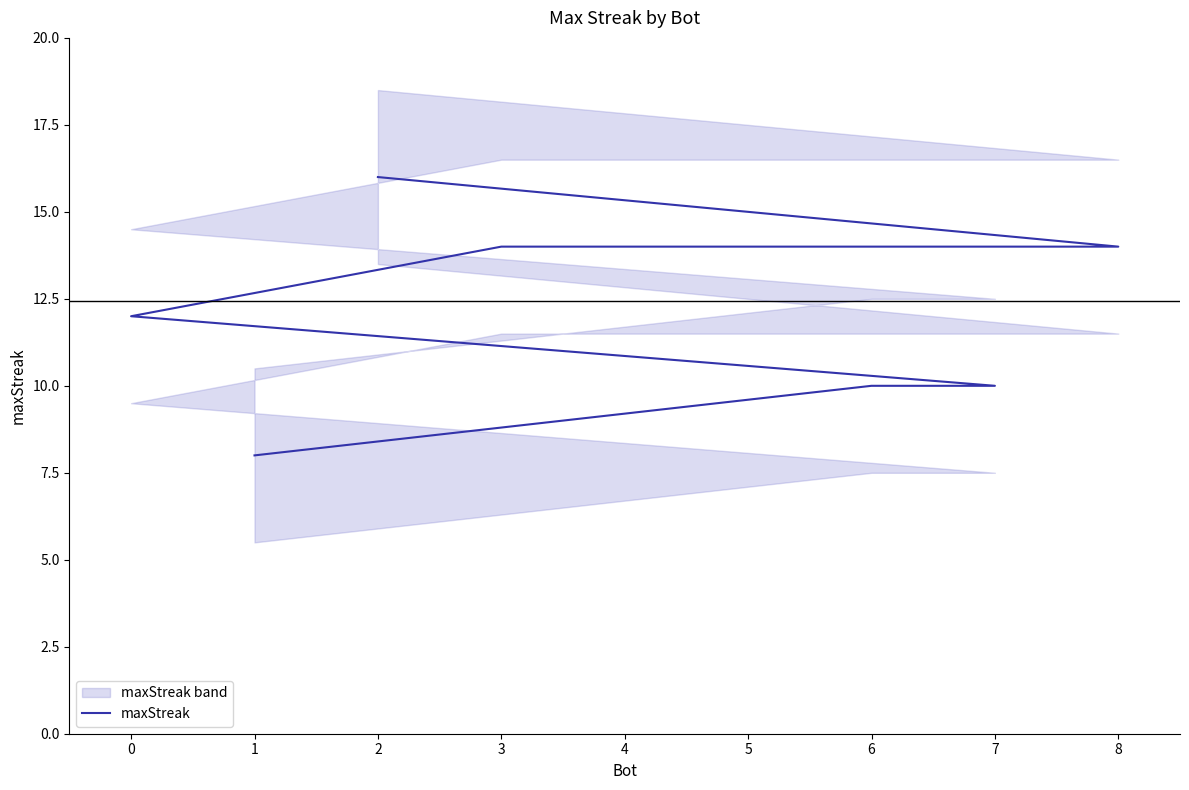

Reading right to left, extract all data points from this chart.

8	10	10	12	14	14	14	14	16